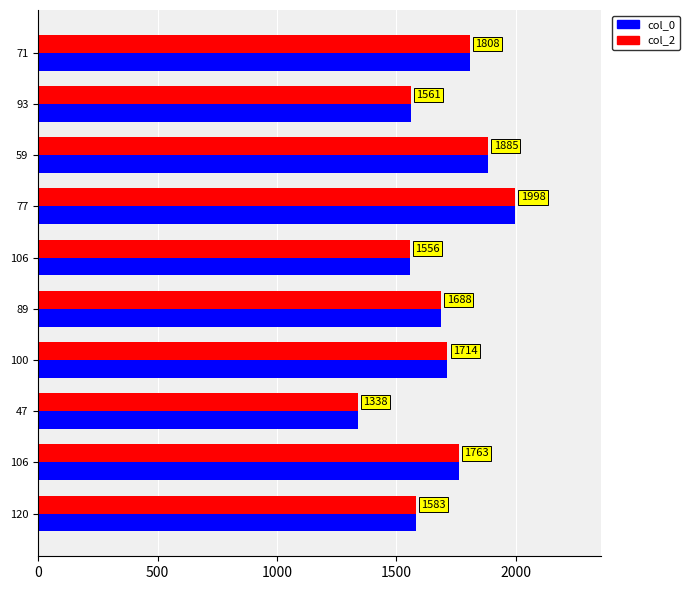

What is the value of the col_0 bar at the 7th from the left?

1714